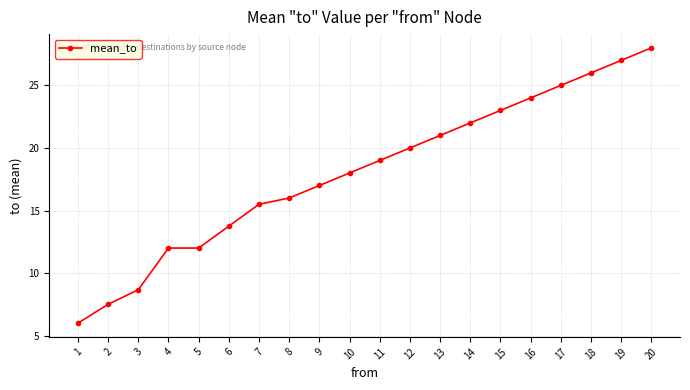

What is the value of the 2nd point from the left?

7.5